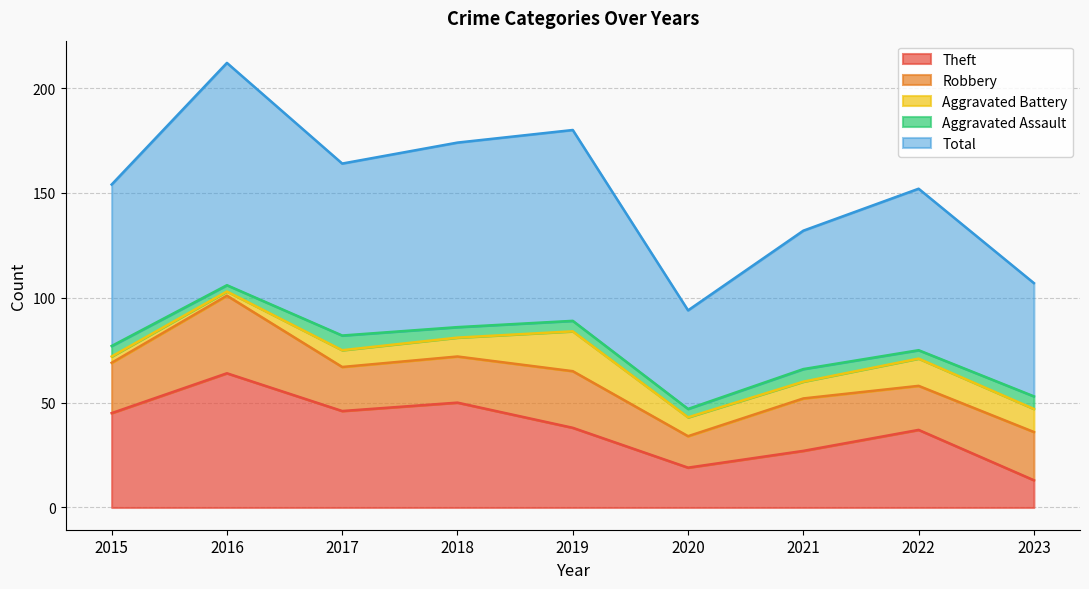

True or false: Total and Theft cross at least once.

False